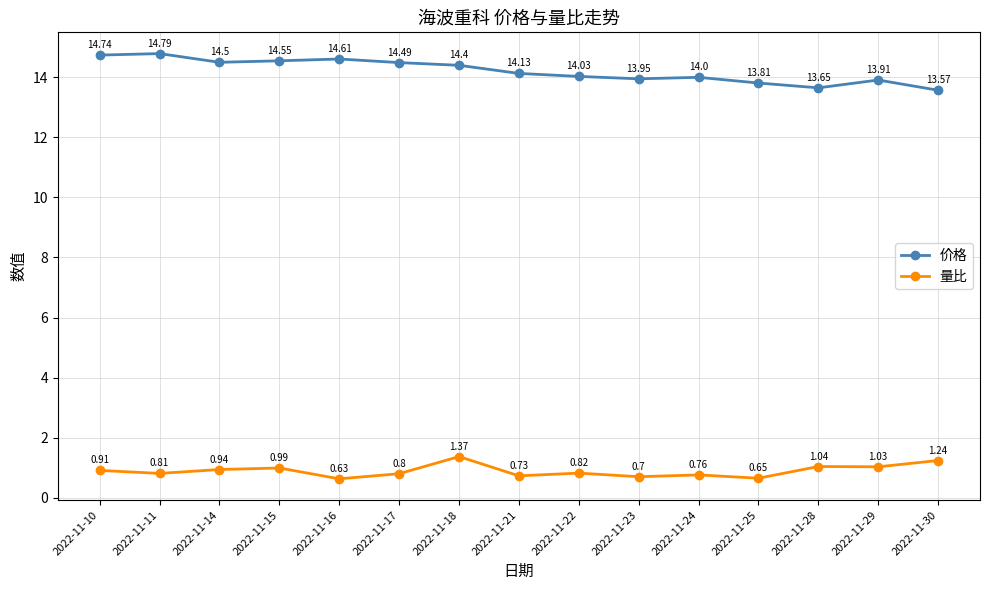

How many lines are shown in the chart?

2